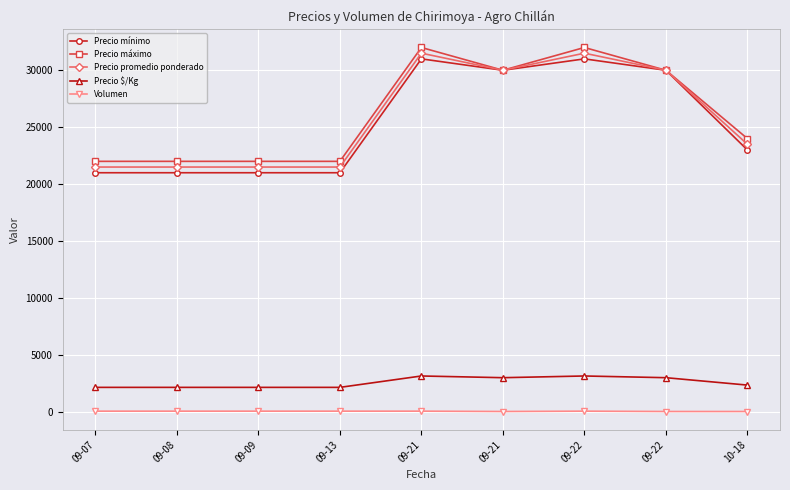

What are all the series names shown in the legend?

Precio mínimo, Precio máximo, Precio promedio ponderado, Precio $/Kg, Volumen